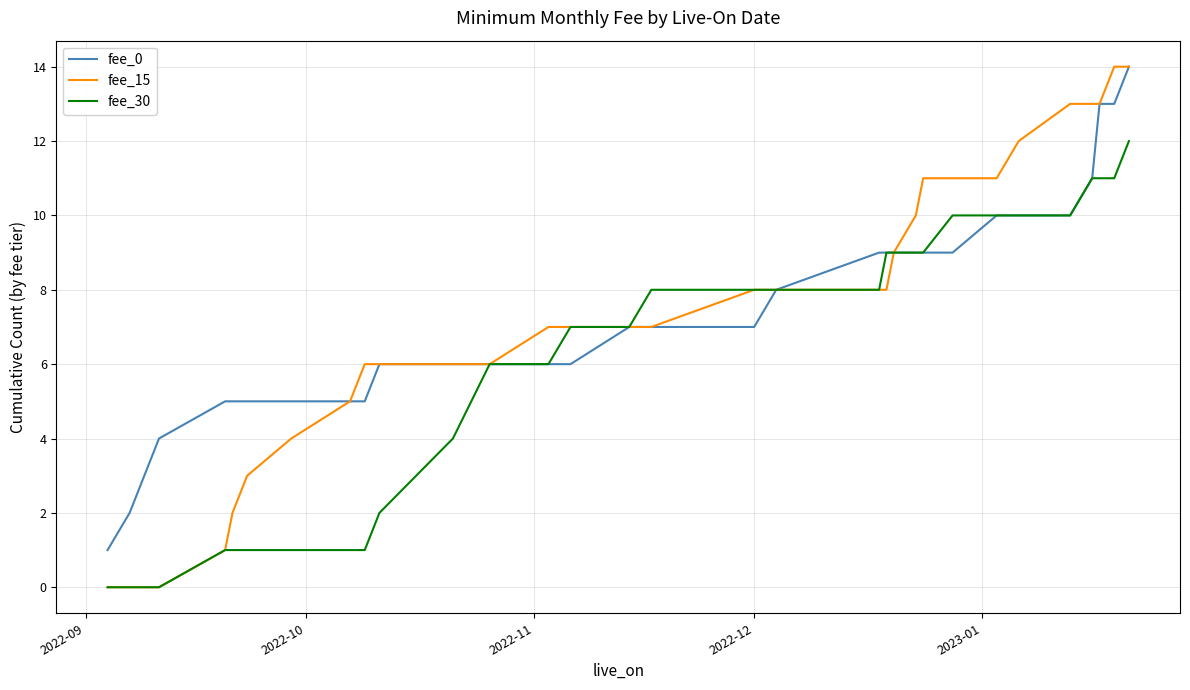

Which series has the largest range (max minus min)?

fee_15